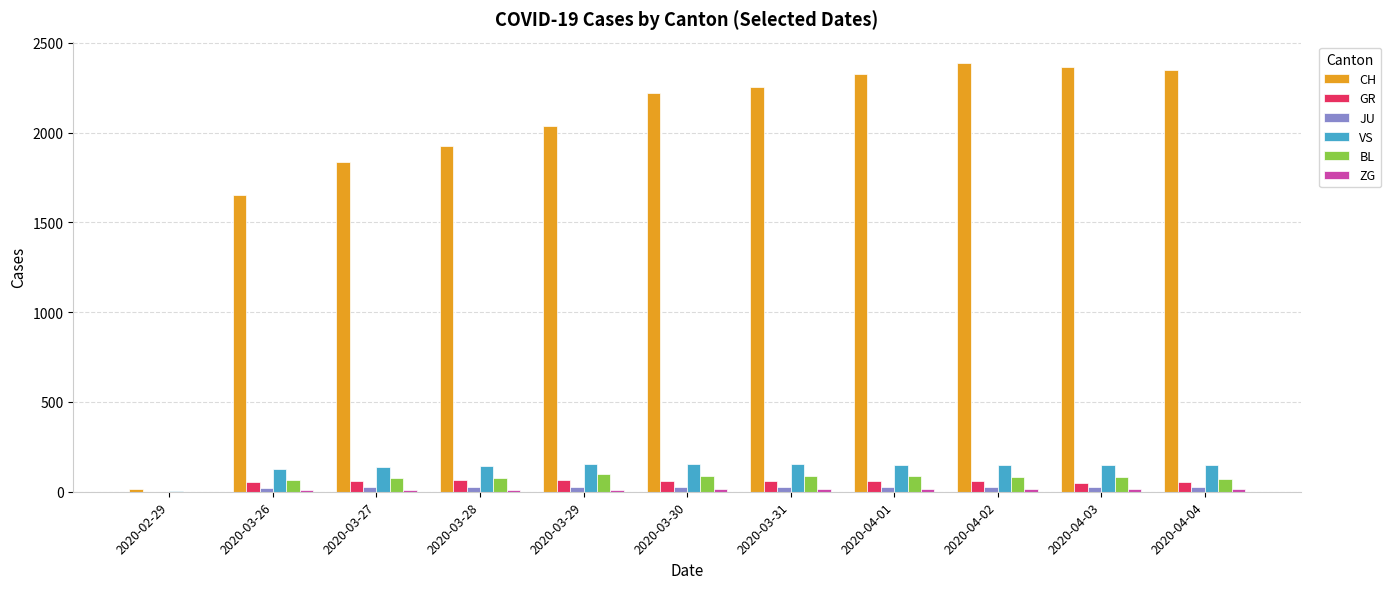

What is the highest value of the CH series?

2387